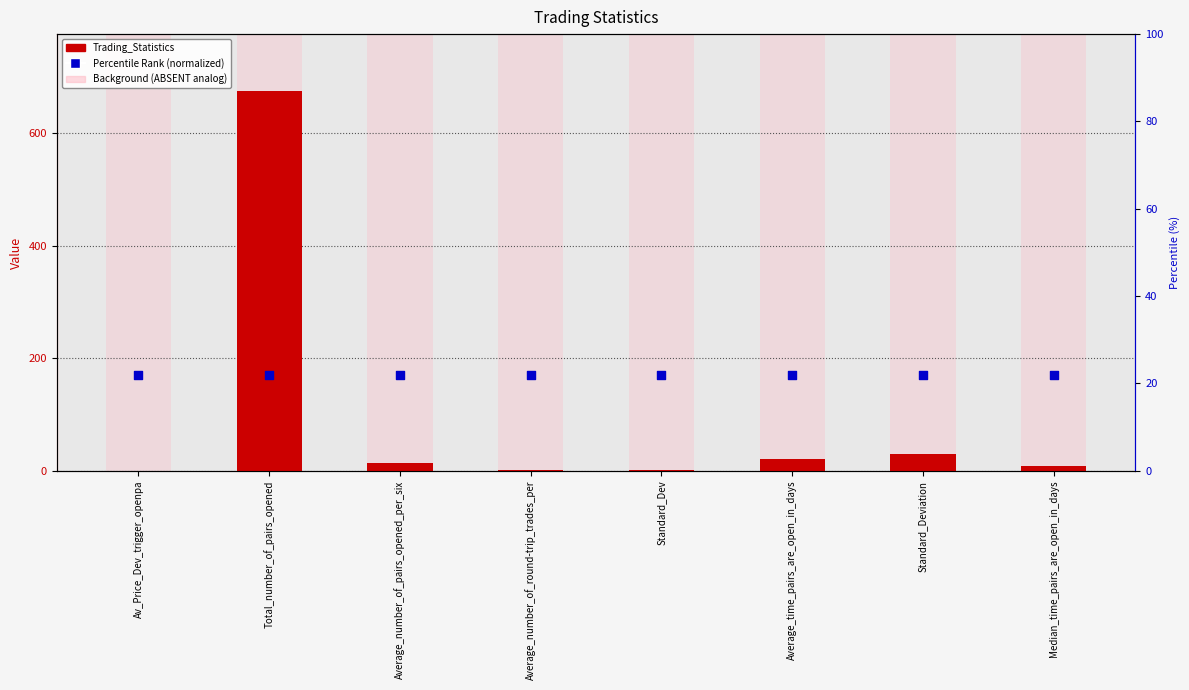

What are all the series names shown in the legend?

Trading_Statistics, Percentile Rank (normalized)